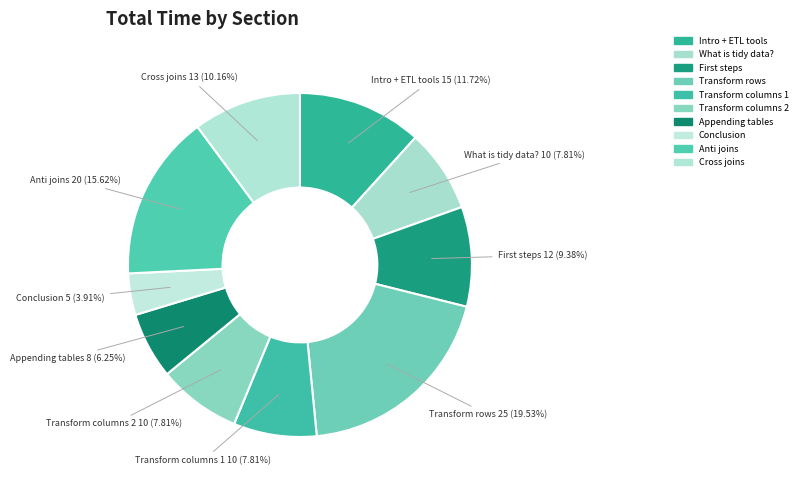

Count the number of slices in the pie.

10